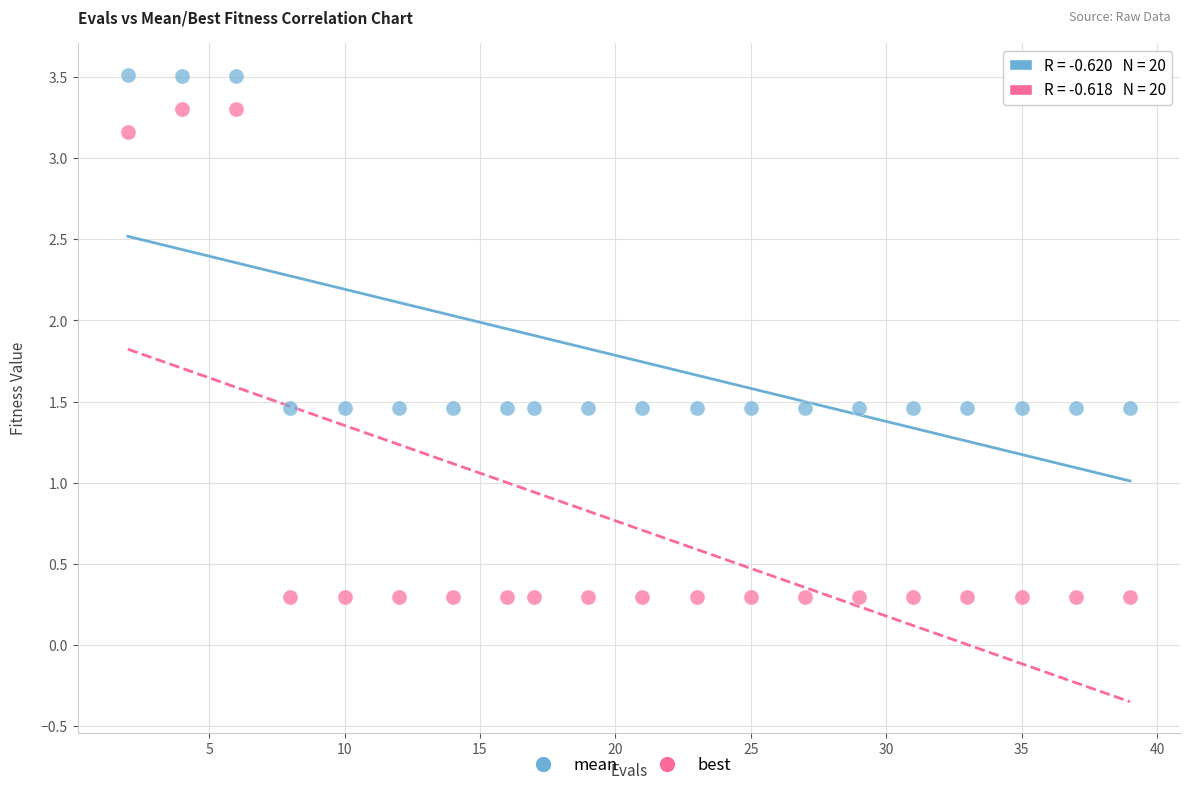

What are all the series names shown in the legend?

mean, best